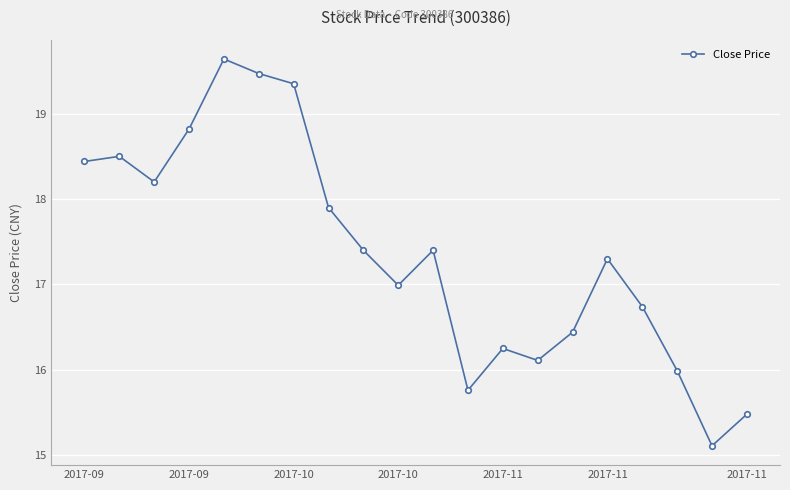

What is the minimum value shown in the chart?

15.1